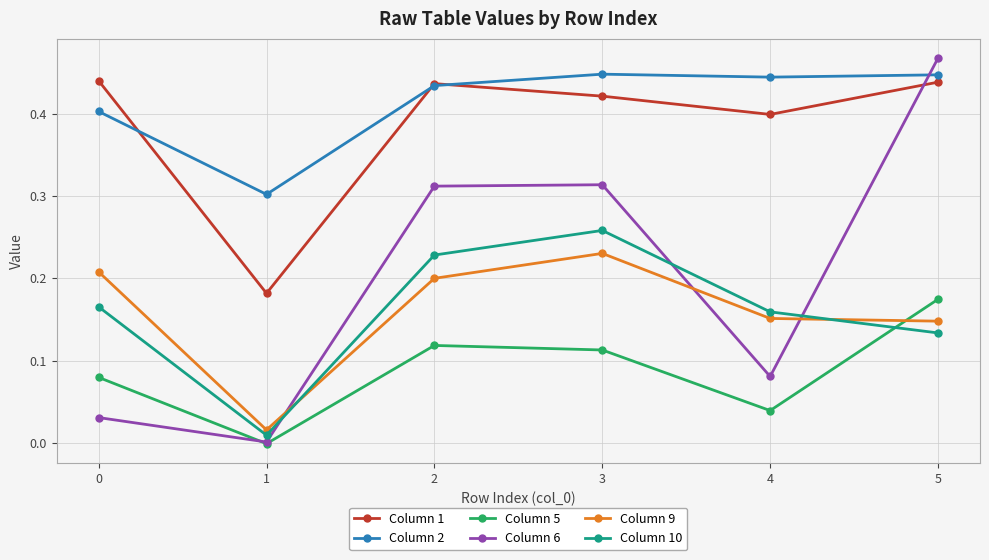

Where is the first local minimum for Column 6?

1